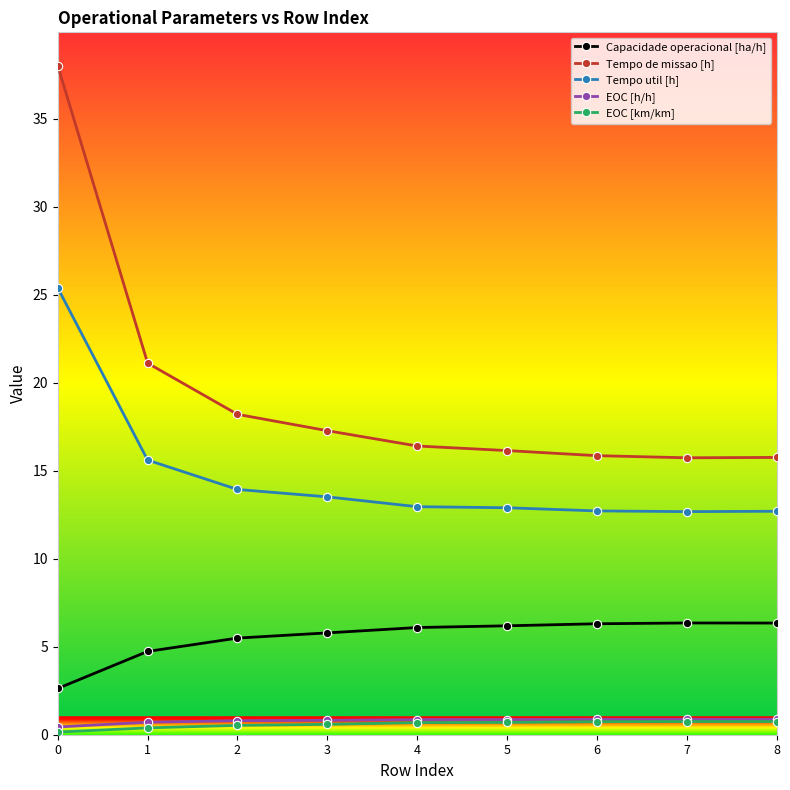

What is the difference between the Tempo de missao [h] values at 4 and 0?

21.6